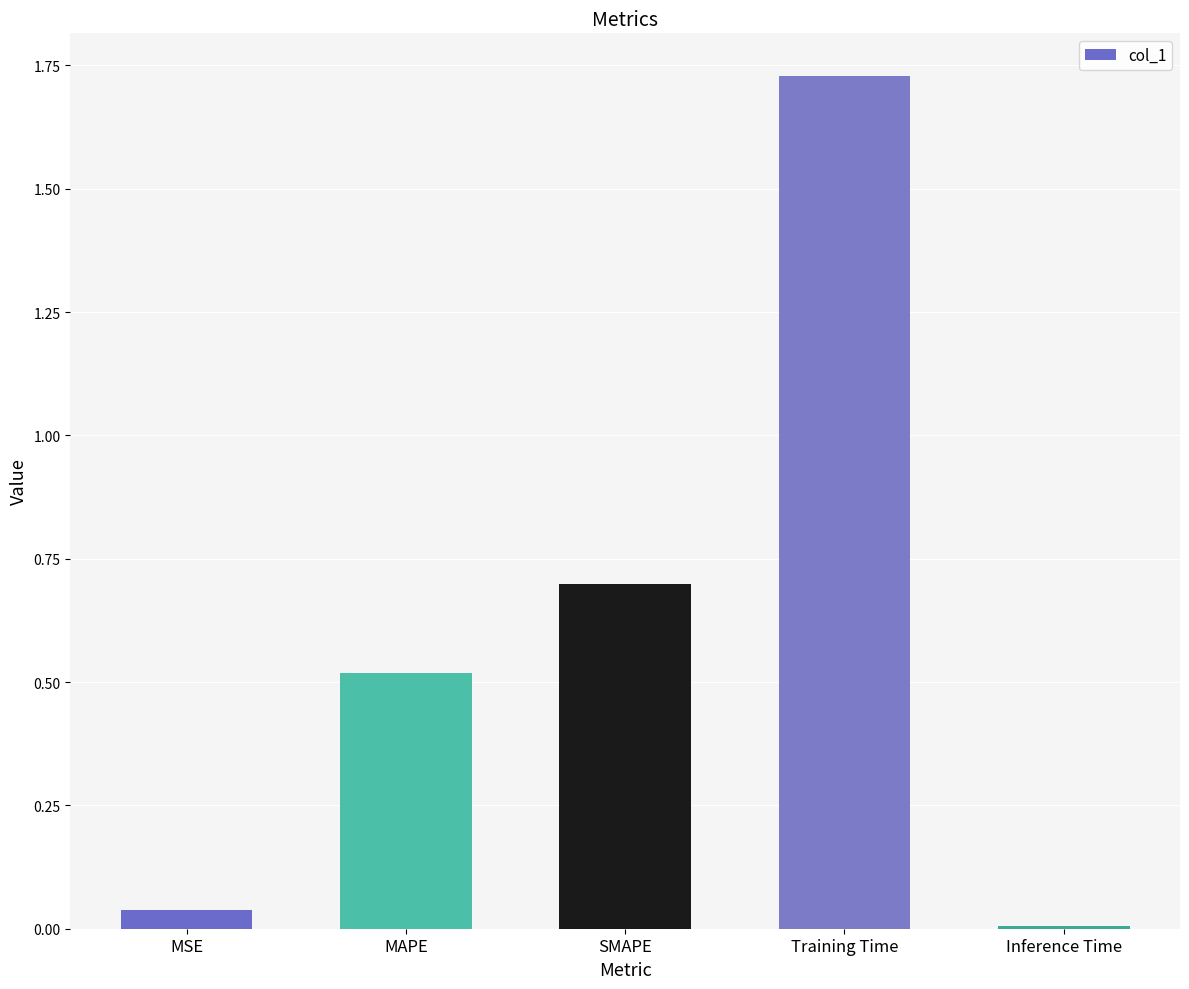

What is the change in value from SMAPE to Training Time?

+1.0